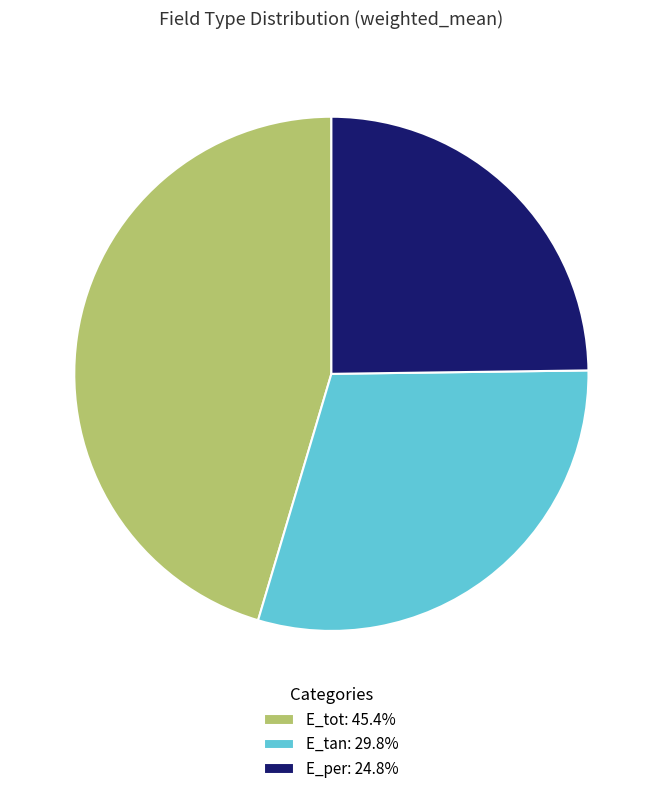

What is the smallest slice in the pie chart?

E_per